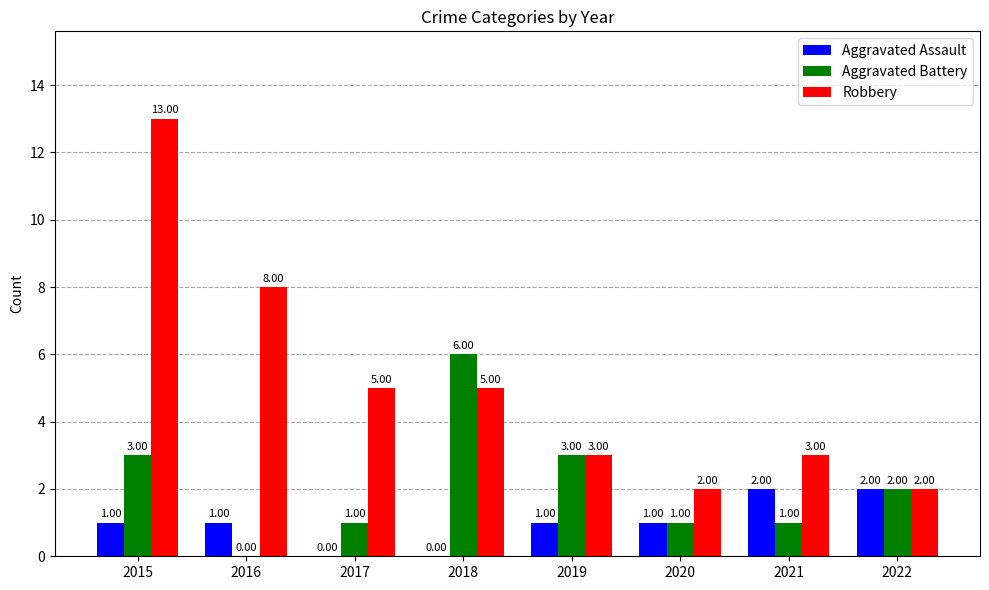

What is the sum of all Aggravated Assault values?

8